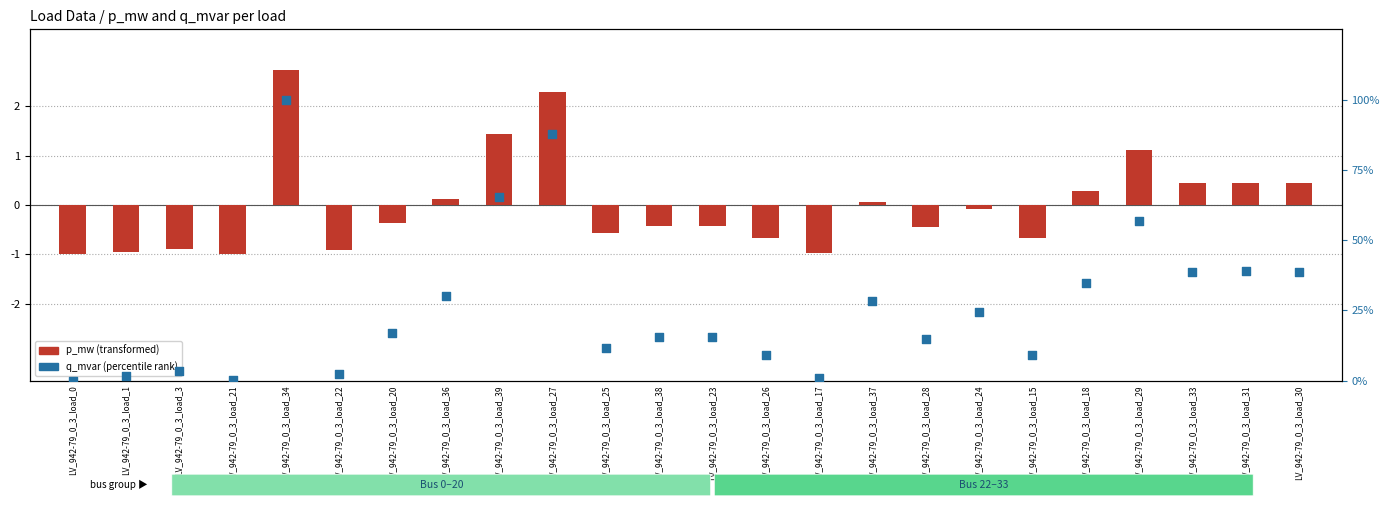

Which series has the largest total across all categories?

q_mvar (percentile rank)